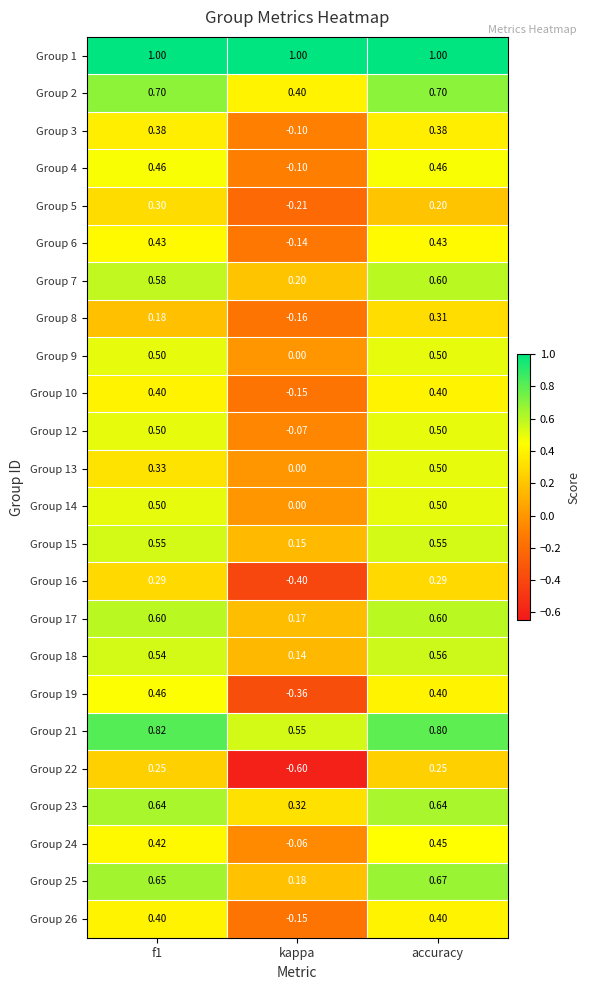

At which label is Group 13 closest to 0?

kappa